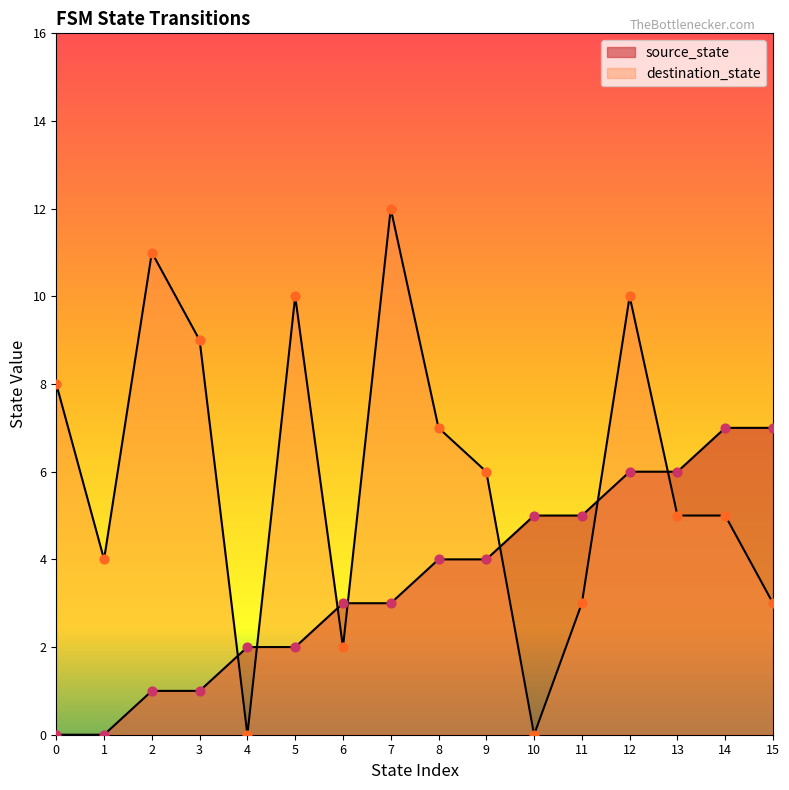

What are all the series names shown in the legend?

source_state, destination_state